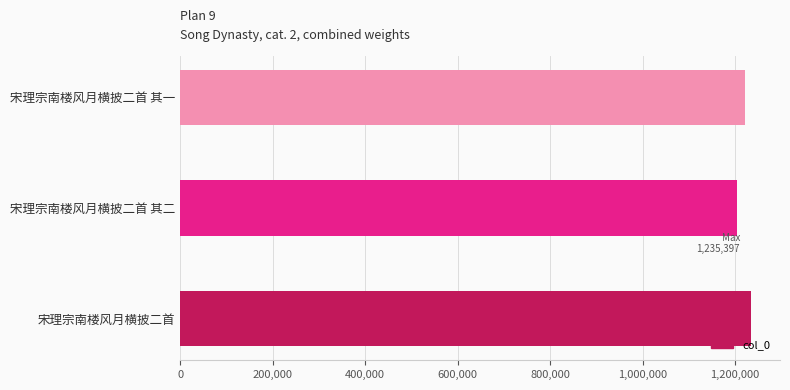

How many data points are above 1221874?

1